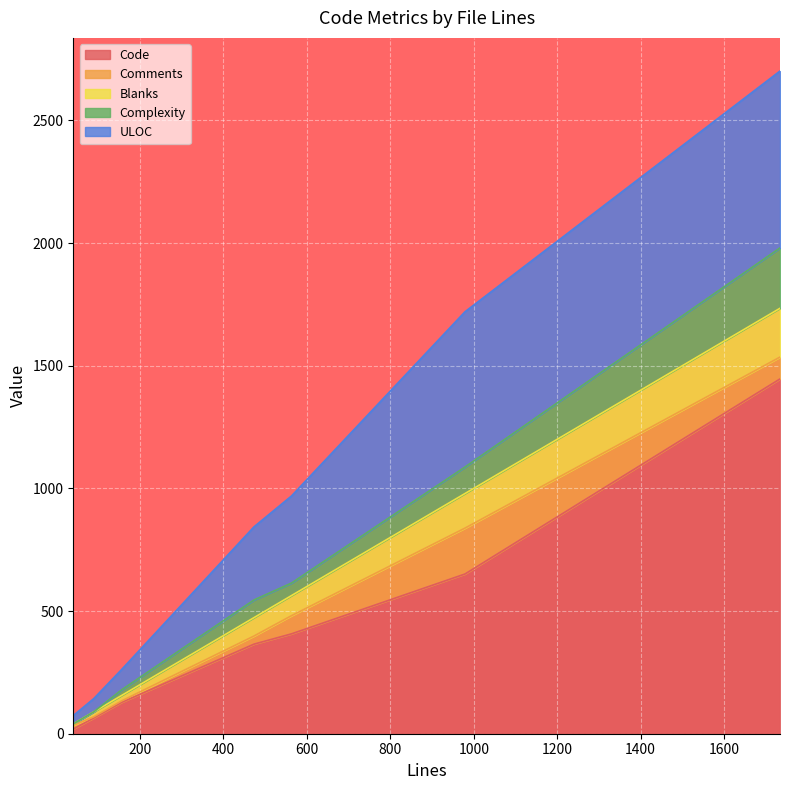

List the labels in order of ULOC value, smallest first.

40, 89, 156, 473, 563, 979, 1734